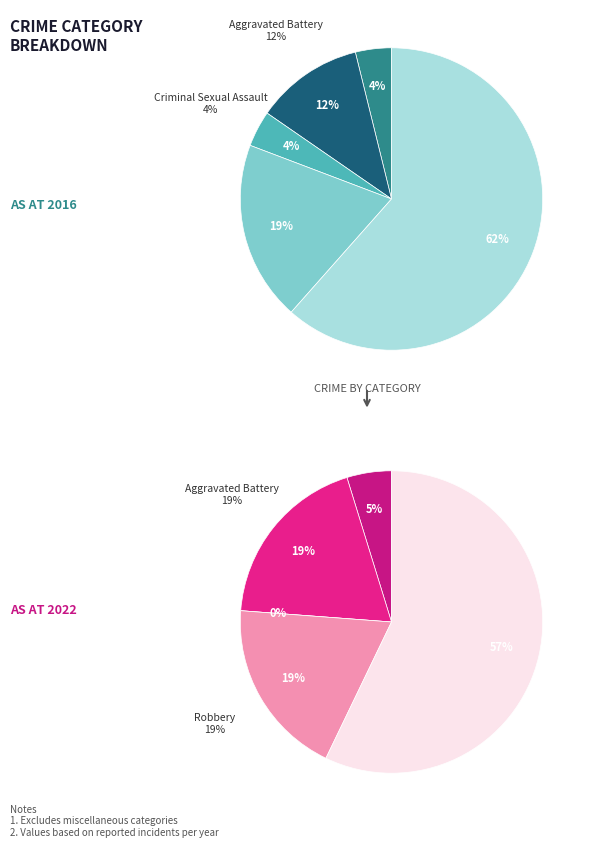

The Robbery slice represents 29% of the pie. True or false?

False